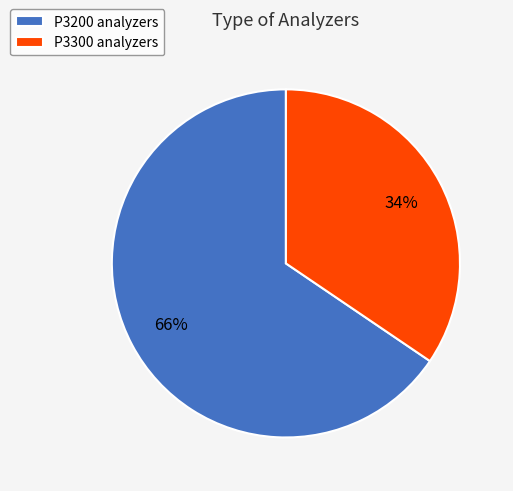

To the nearest percent, what is the combined percentage of P3300 and P3200?

100%